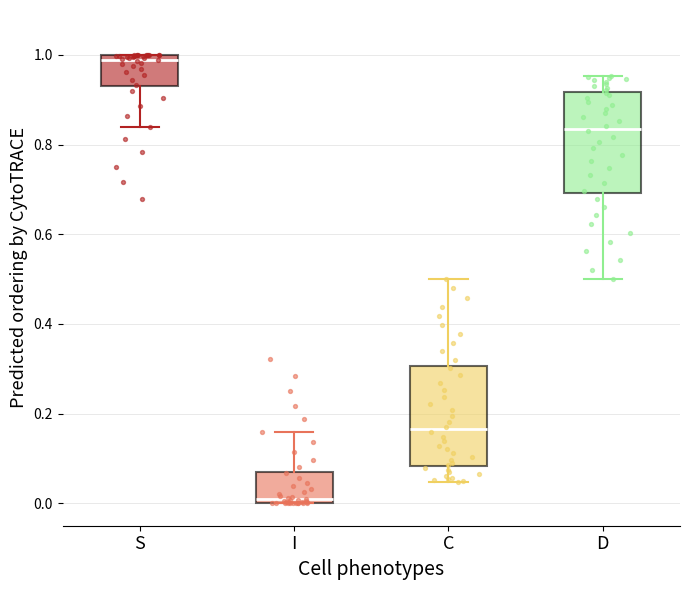

Reading left to right, read every box against the y-axis: the position of its median line, the range the box covers, and the ends of its whiskers. The values are not printed on the chart, so give them approximately, as read against the axis.

S: median 0.98, box 0.92 to 1.00, whiskers 0.84 to 1.00
I: median 0.02, box 0.00 to 0.08, whiskers 0.00 to 0.16
C: median 0.16, box 0.08 to 0.30, whiskers 0.04 to 0.50
D: median 0.84, box 0.70 to 0.92, whiskers 0.50 to 0.96